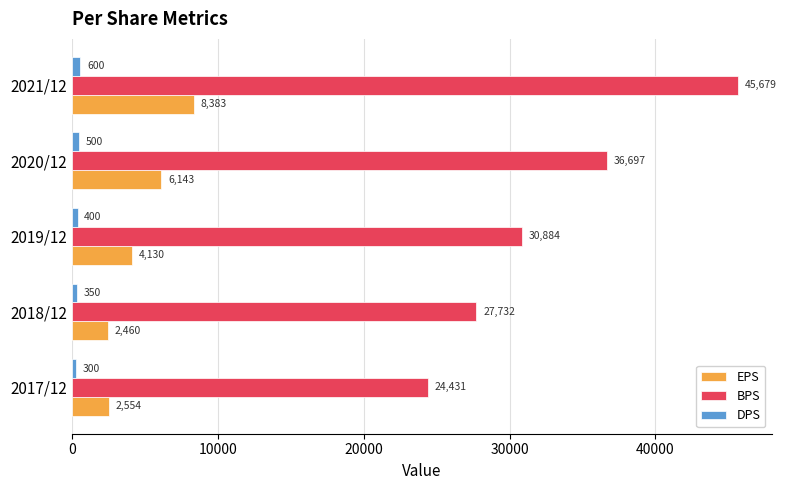

At how many categories does at least one series exceed 28500?

3